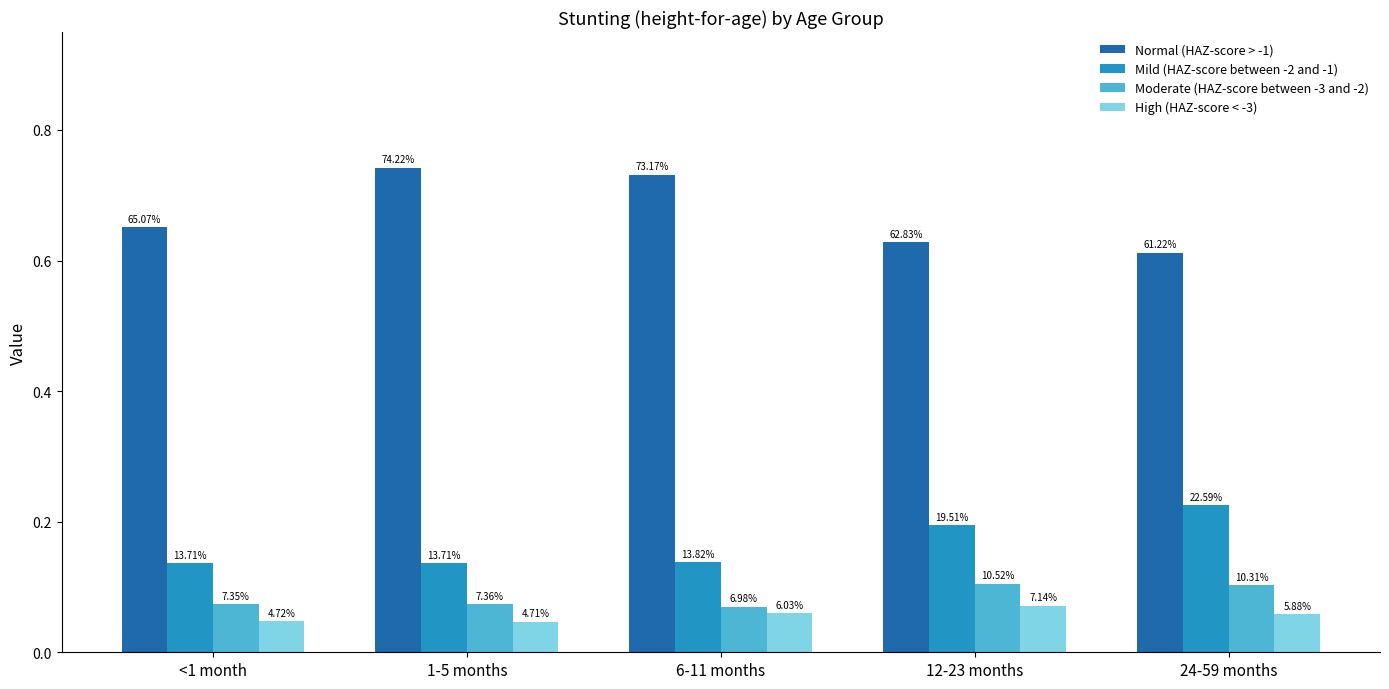

The value of Normal (HAZ-score > -1) at 12-23 months is 0.6. True or false?

True